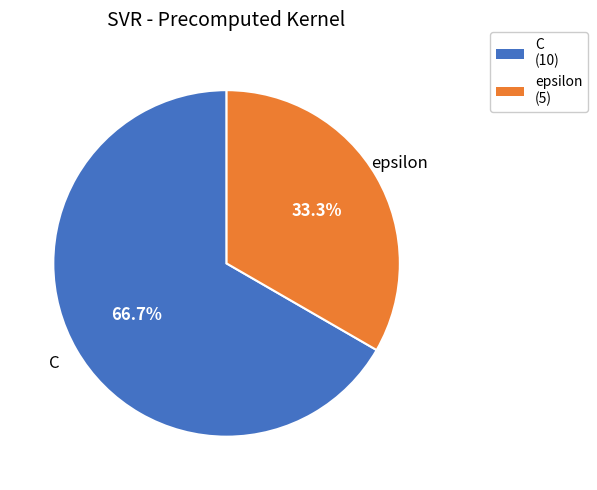

Does C account for over 50% of the chart?

Yes